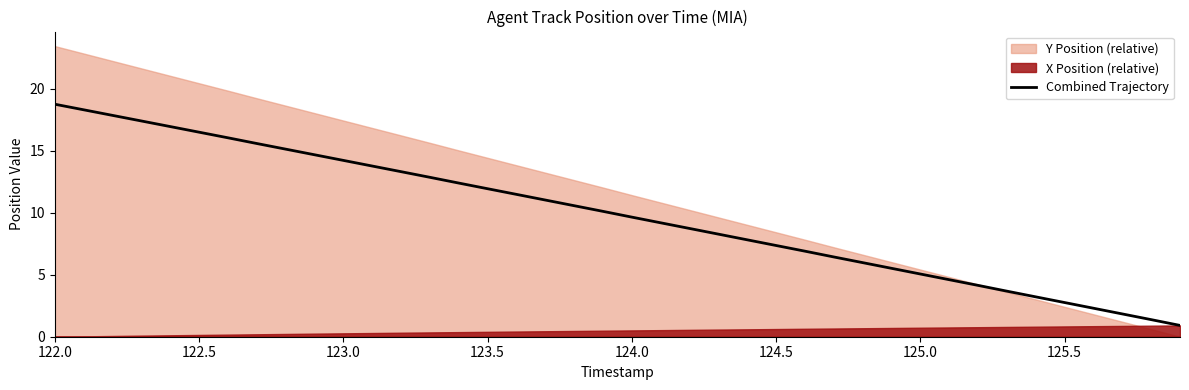

Count the number of categories in the chart.

40